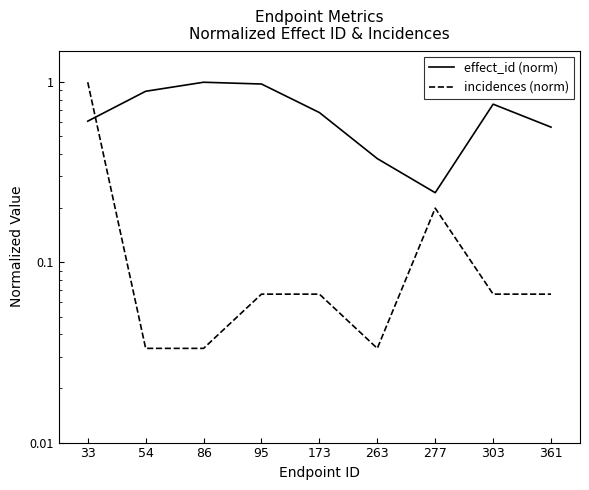

The incidences (norm) series shows 0.1 at 303. True or false?

False